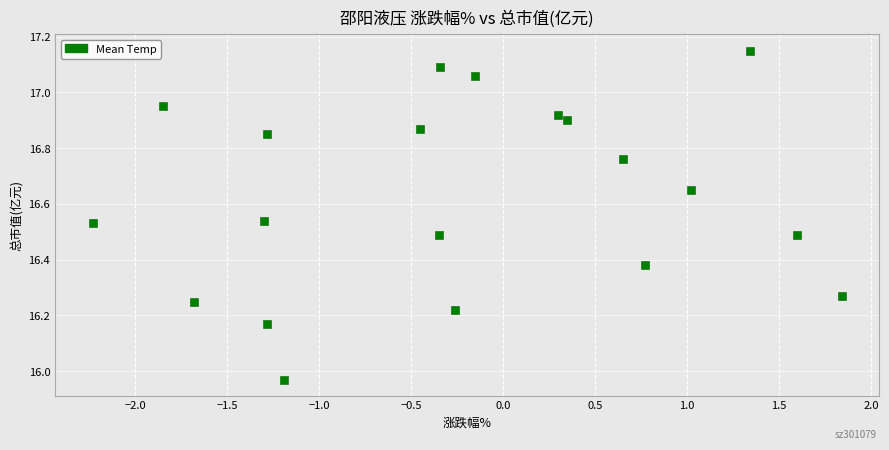

What is the range of Y values (max minus min)?

1.2